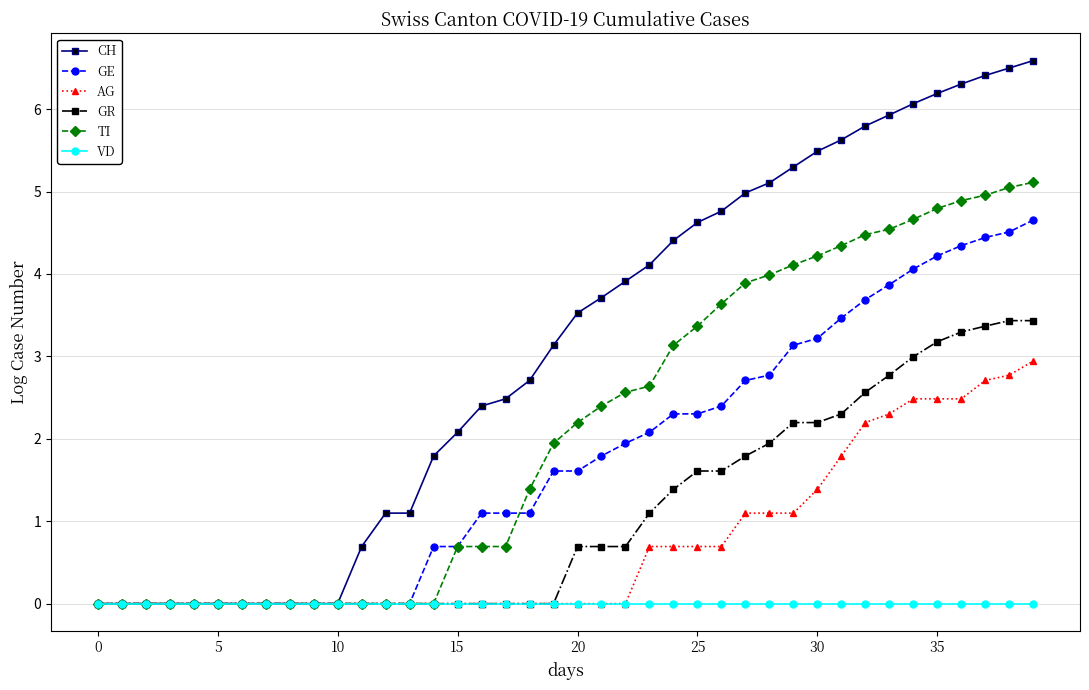

What is the greatest value displayed?

6.6